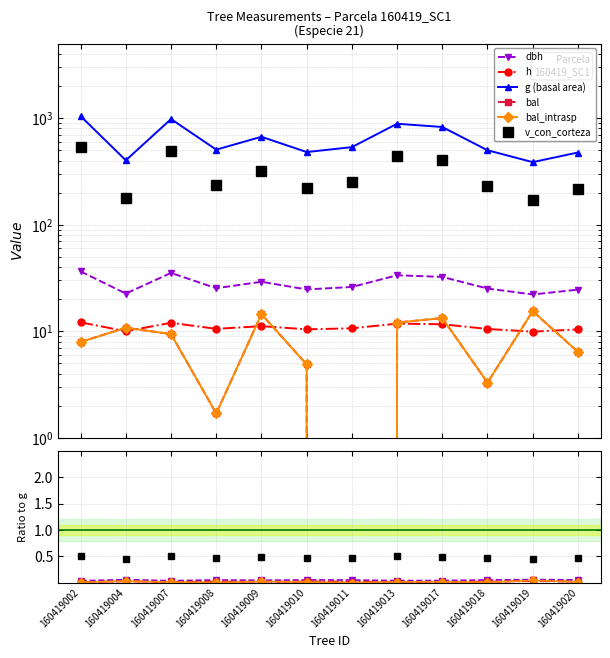

How many interior local peaks does the bal series have?

4